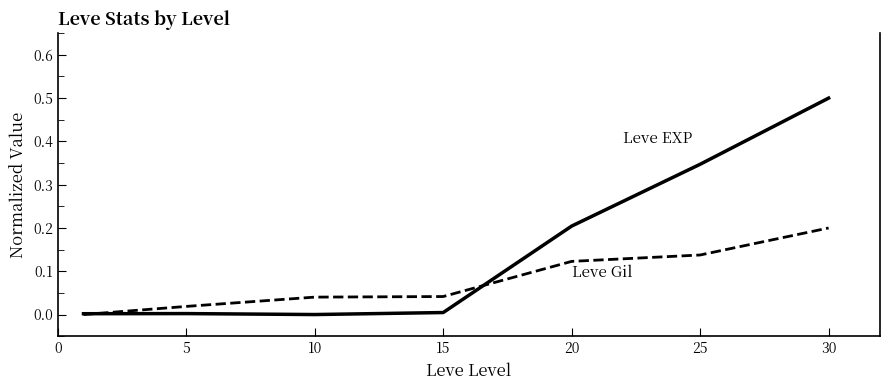

What is the maximum value shown in the chart?

0.5